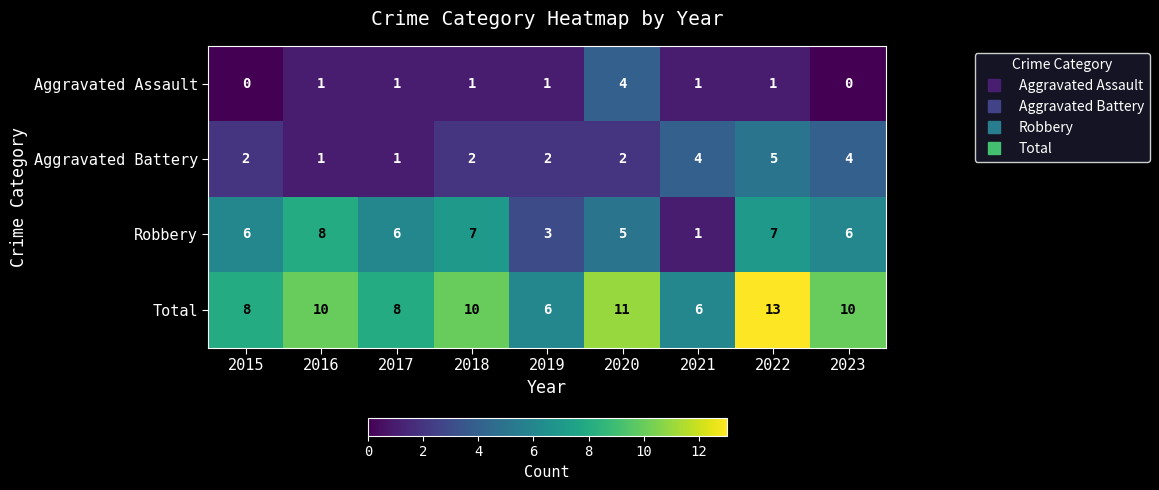

Count the Aggravated Assault values in the range 1 to 2.

6